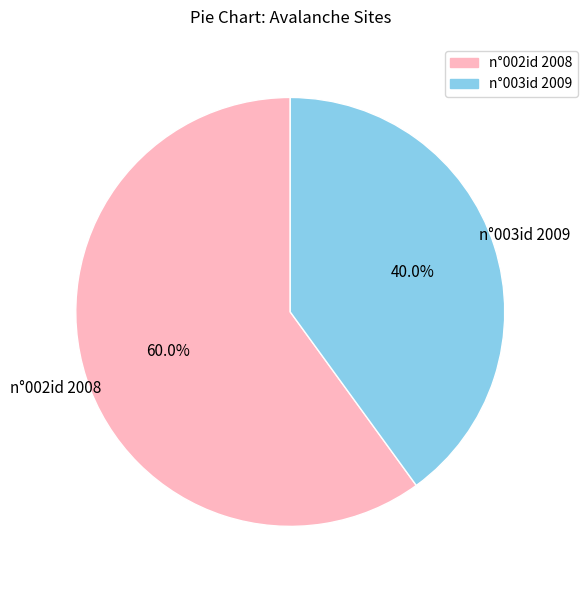

Is there any slice that represents more than half of the pie?

Yes